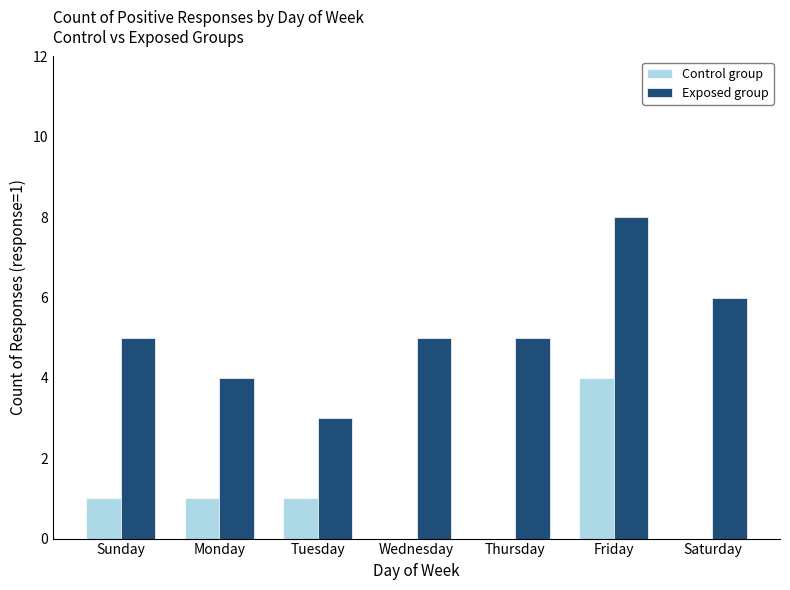

Which series changed the most between Monday and Saturday?

Exposed group